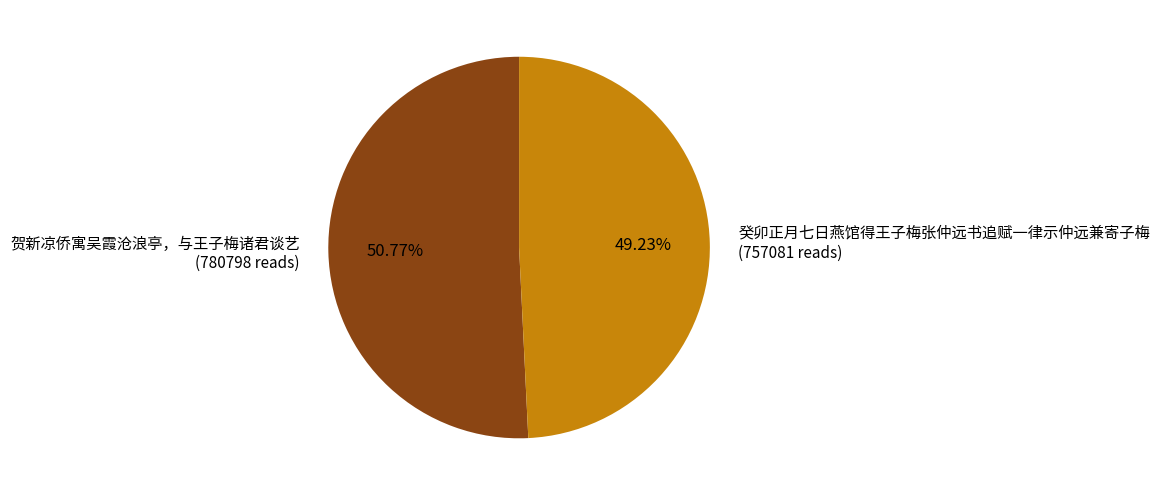

Rank the categories by value from lowest to highest.

癸卯正月七日燕馆得王子梅张仲远书追赋一律示仲远兼寄子梅, 贺新凉侨寓吴霞沧浪亭，与王子梅诸君谈艺